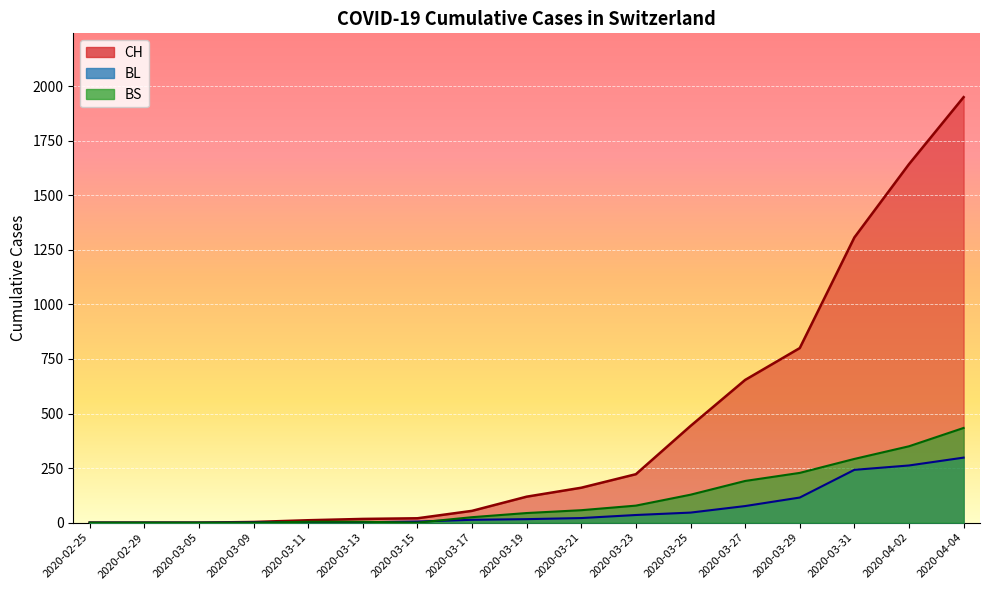

True or false: BL and CH intersect in this chart.

False